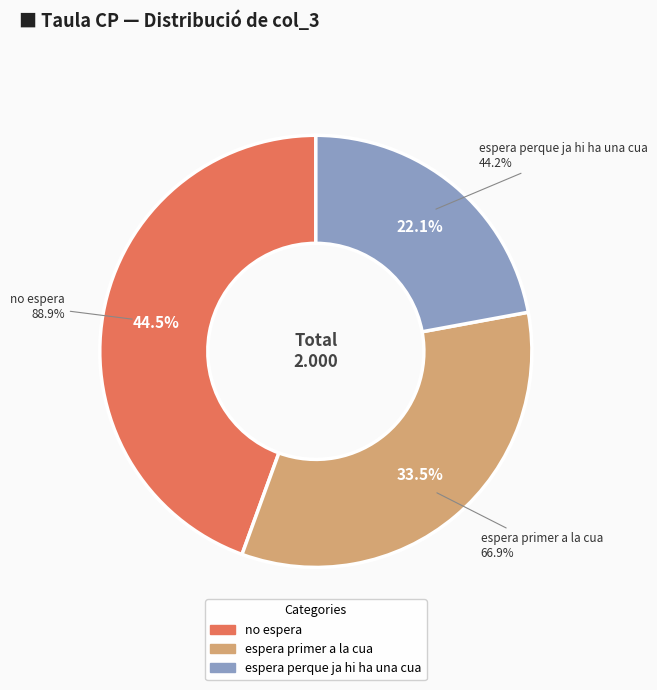

Is it true that espera perque ja hi ha una cua is 28% of the pie?

False